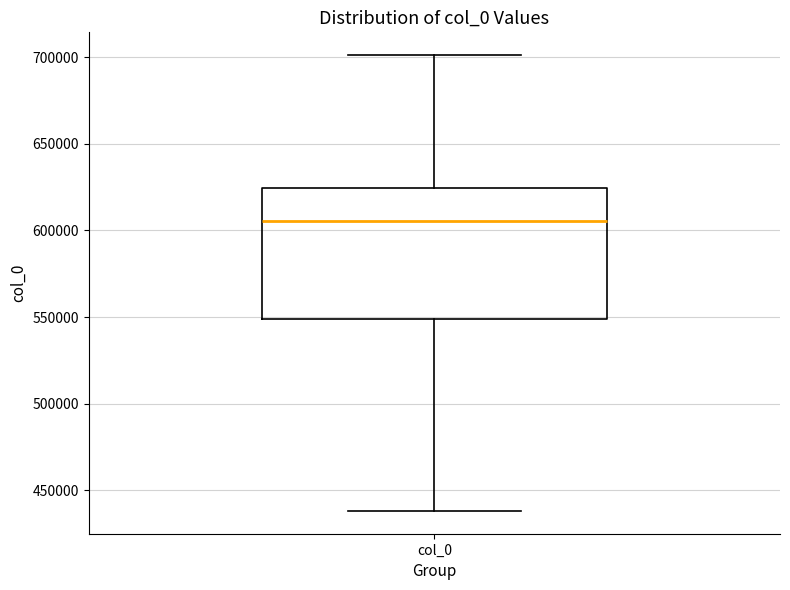

Transcribe this box plot: give where the median line is, the range the box spans, and where the two whiskers end, as read against the y-axis. The values are not printed on the chart, so give them approximately, as read against the axis.

median 605000, box 550000 to 625000, whiskers 440000 to 700000